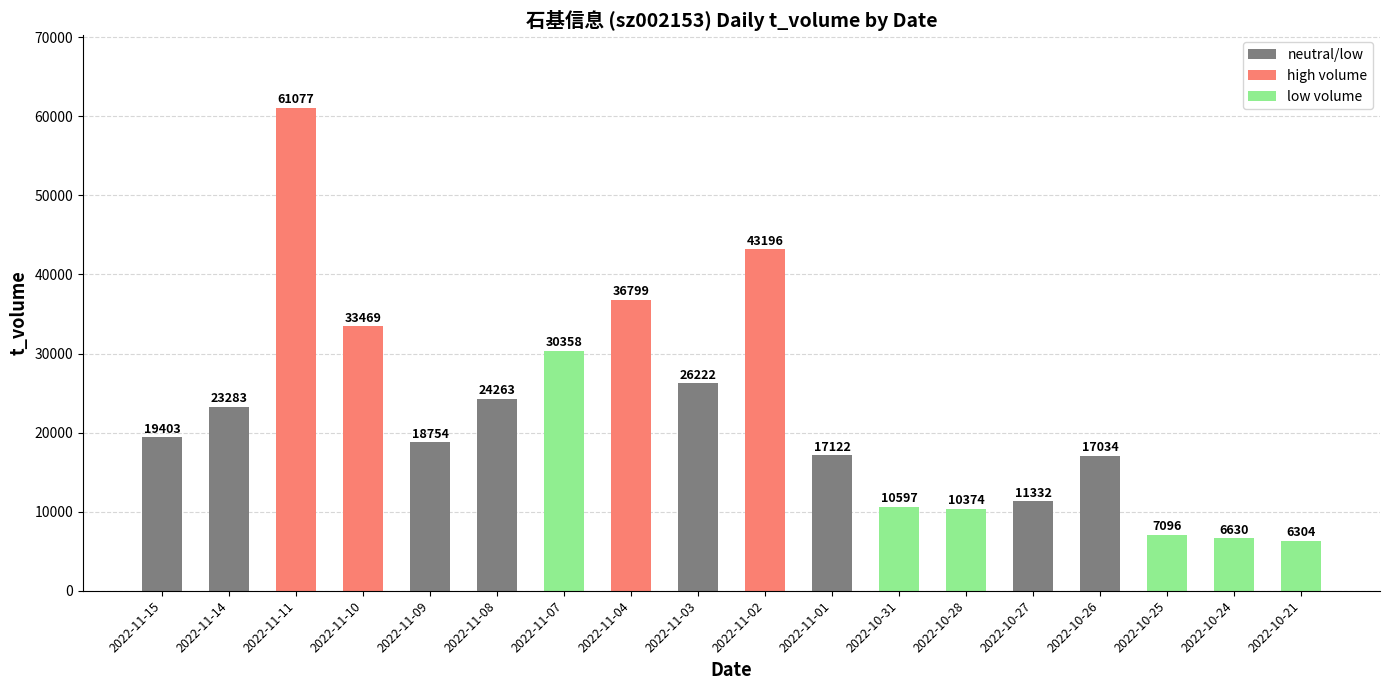

What is the approximate value at 2022-11-08, to the nearest 10?

24260